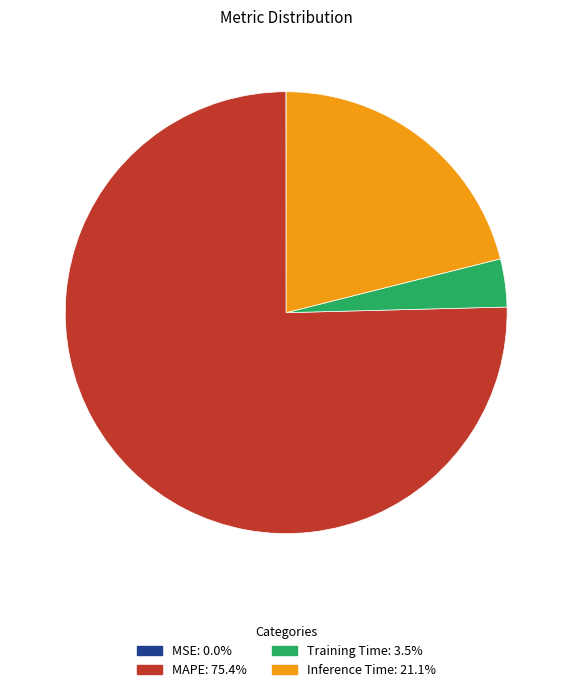

Does MAPE account for over 50% of the chart?

Yes